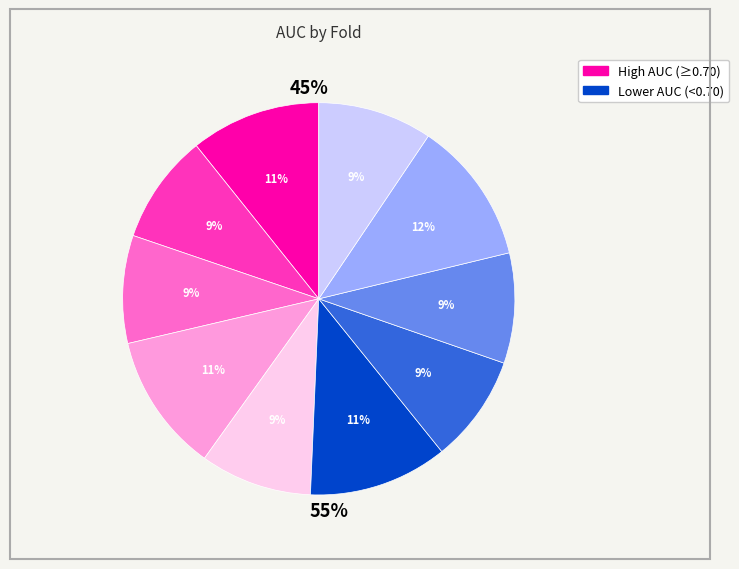

Rank the categories by value from lowest to highest.

Fold 3, Fold 7, Fold 2, Fold 8, Fold 5, Fold 10, Fold 1, Fold 4, Fold 6, Fold 9